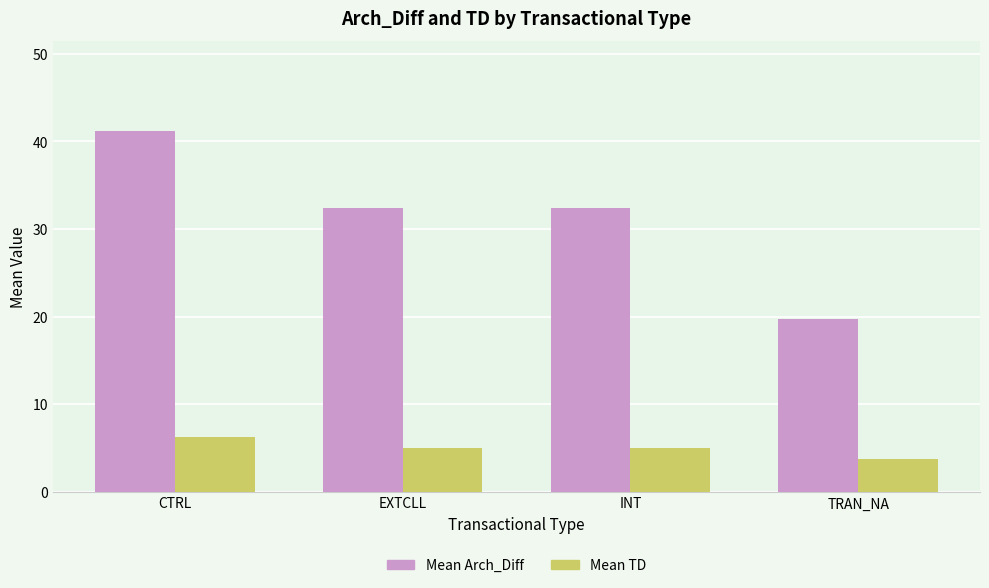

What is the approximate value of Mean TD at INT?

5.0